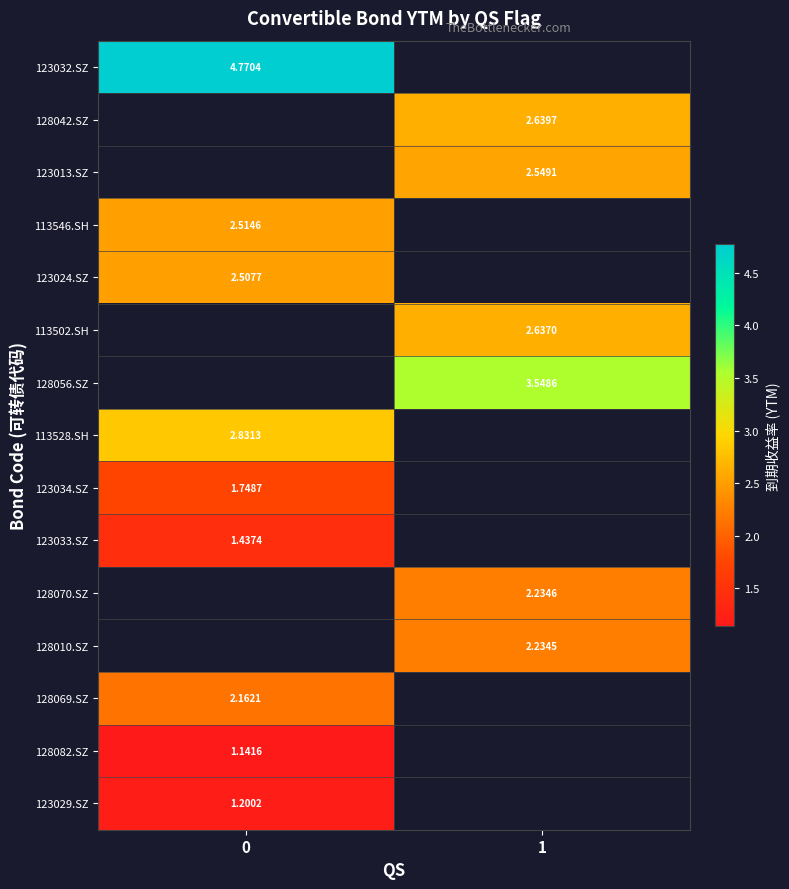

At how many categories does at least one series exceed 3?

2